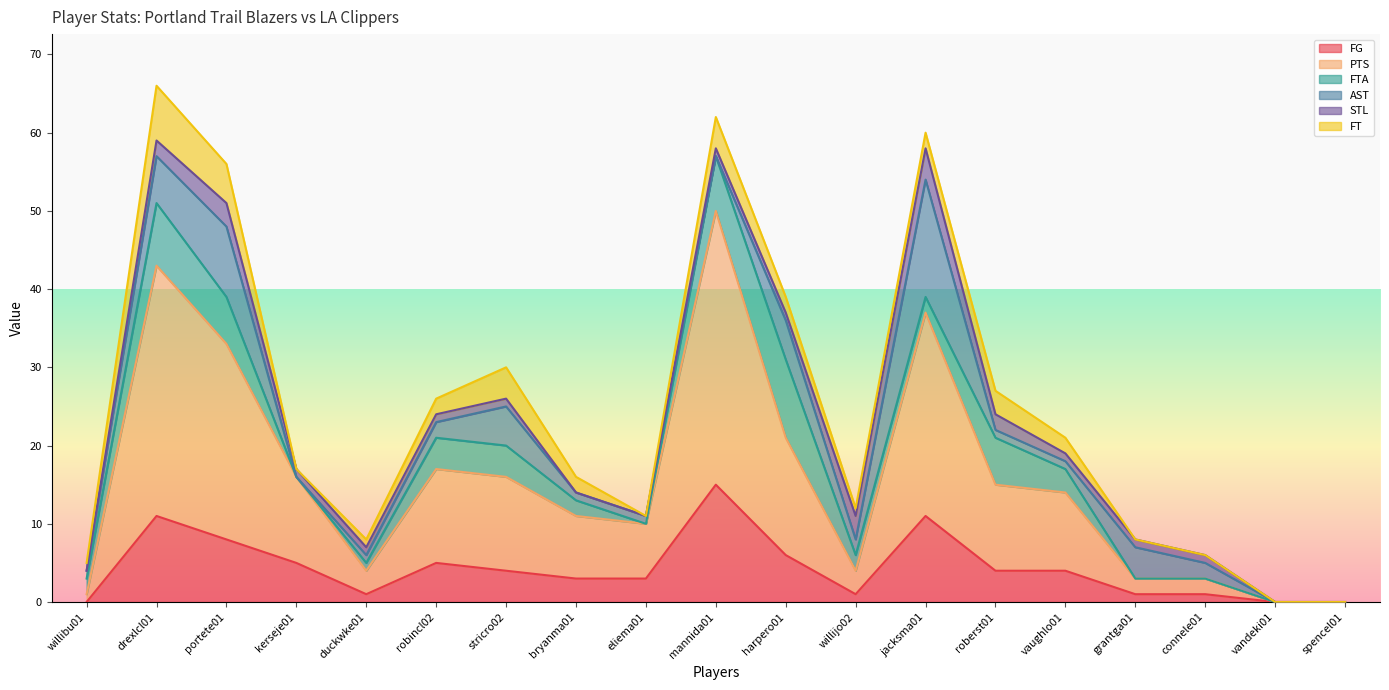

What is the label of the 10th point from the right?

mannida01